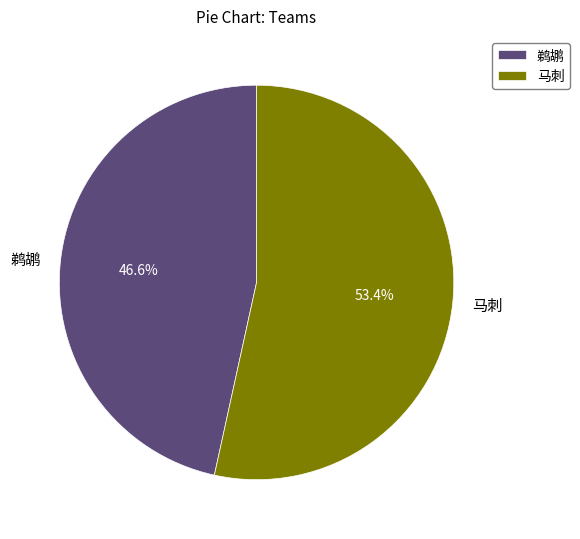

What is the largest slice in the pie chart?

马刺